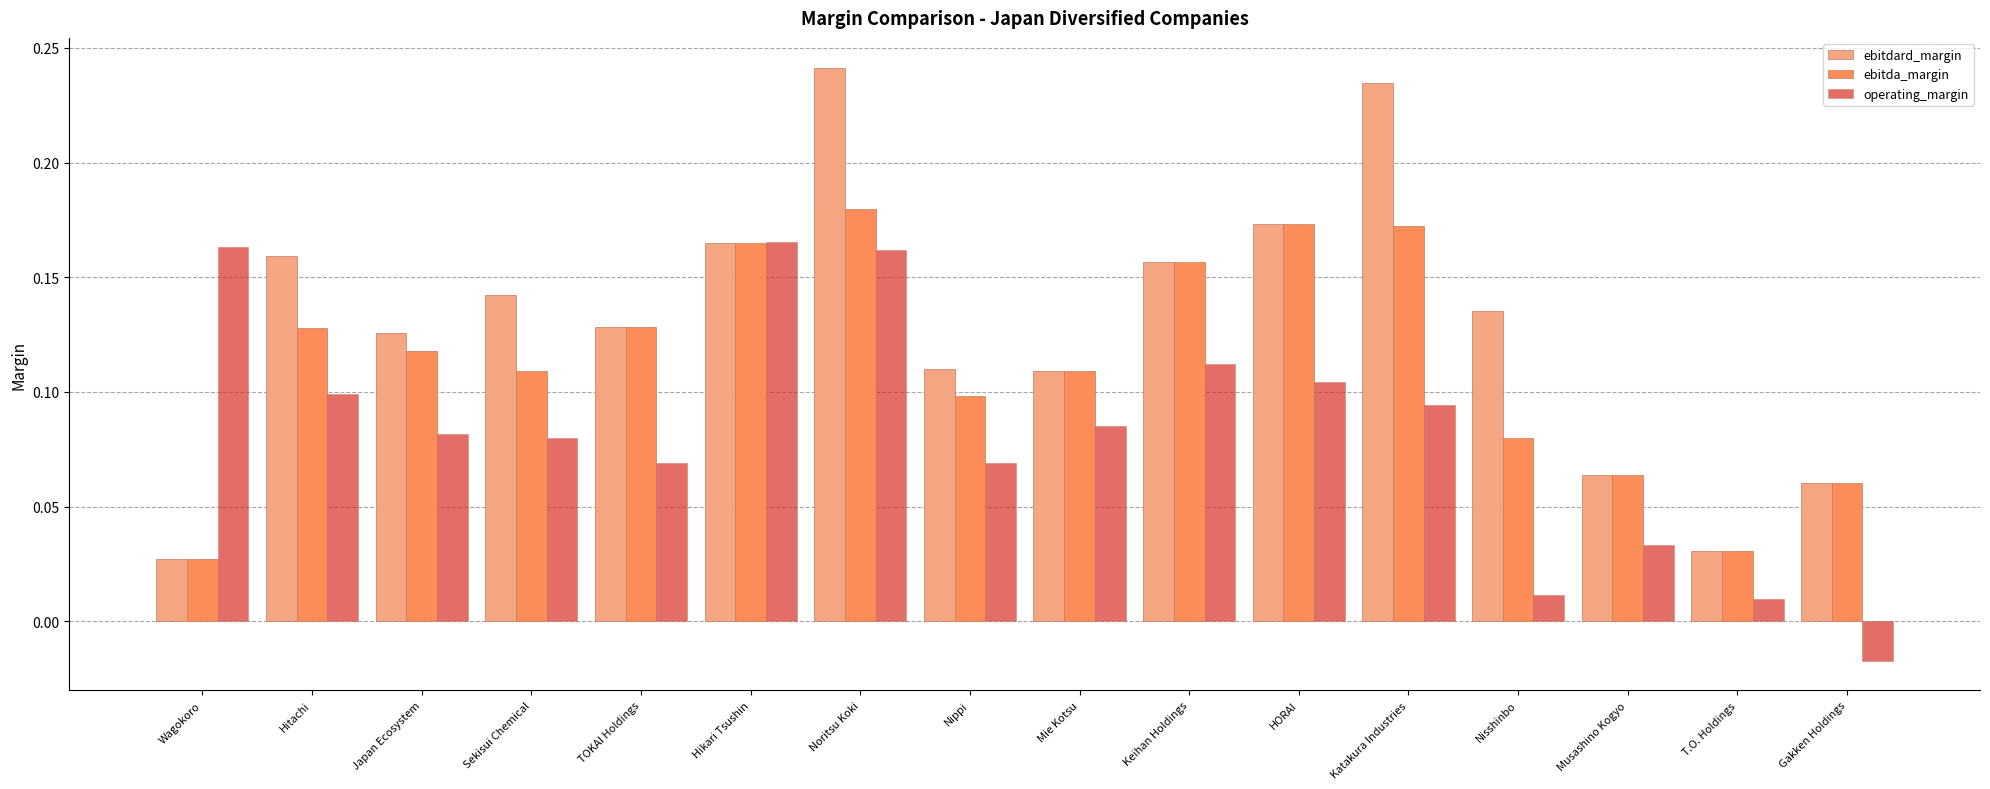

The ebitda_margin series shows 0.2 at Hitachi. True or false?

False